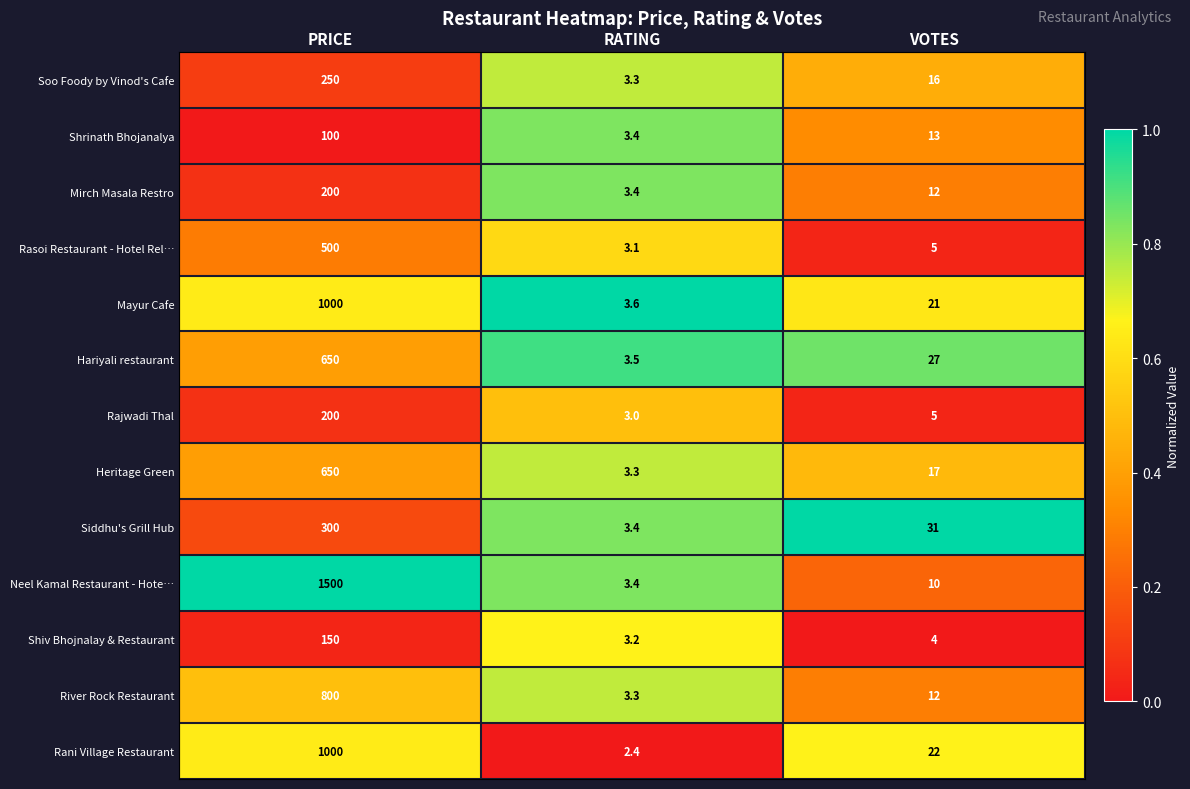

Is it true that Shrinath Bhojanalya equals 178.6 at PRICE?

False